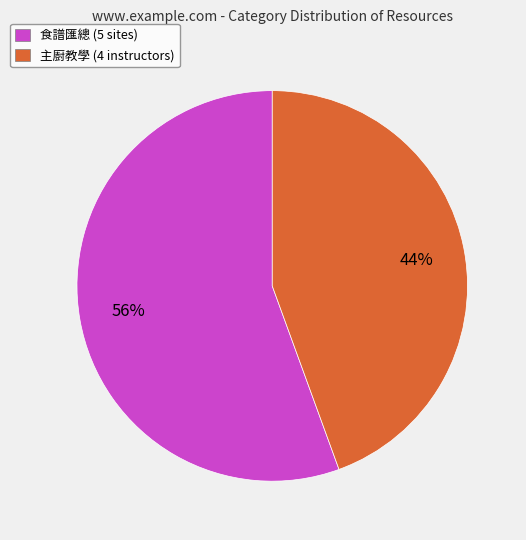

Do 食譜匯總 (5 sites) and 主廚教學 (4 instructors) together represent more than half of the pie?

Yes